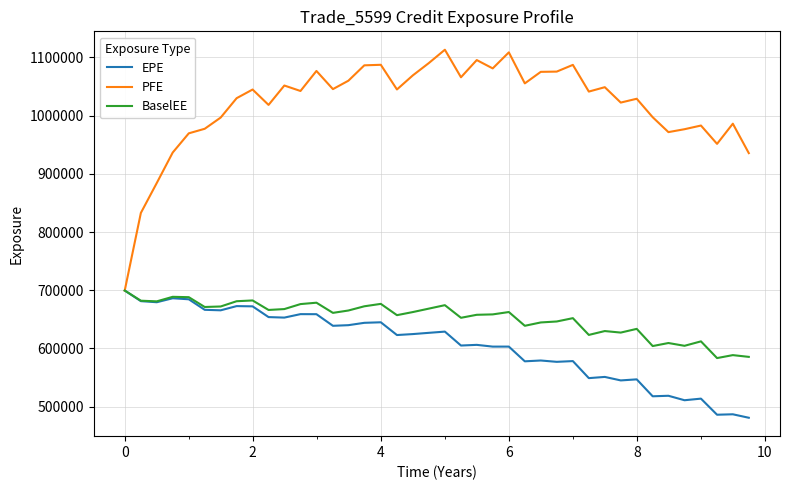

Which series has the largest total across all categories?

PFE